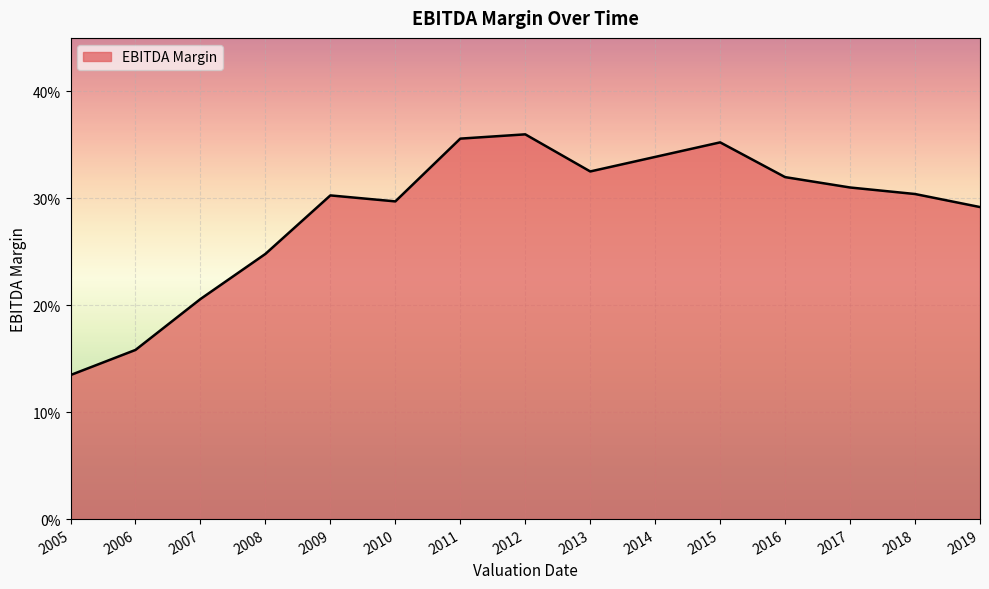

Rank the categories by value from highest to lowest.

2012, 2011, 2015, 2014, 2013, 2016, 2017, 2018, 2009, 2010, 2019, 2008, 2007, 2006, 2005